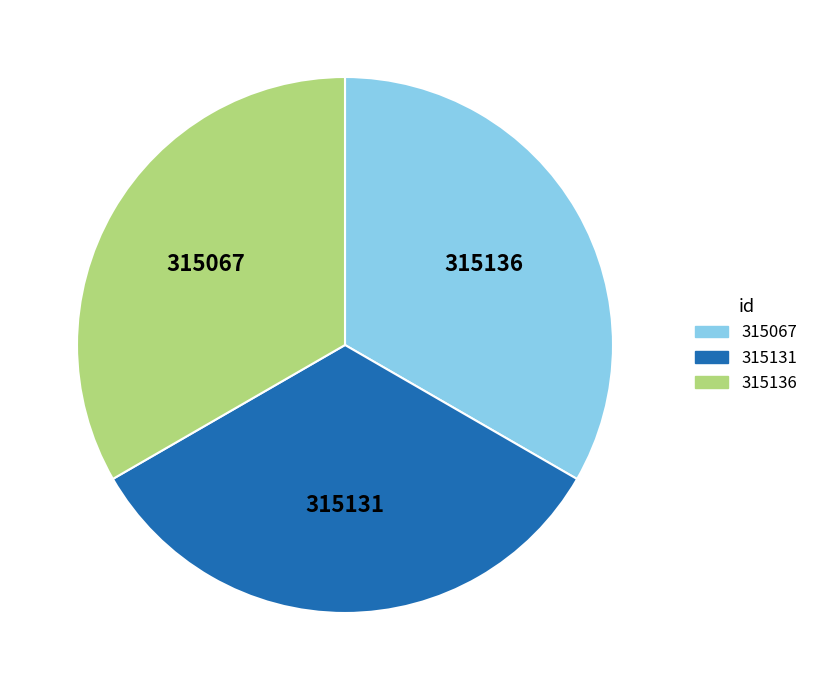

Is there a majority slice in this chart?

No